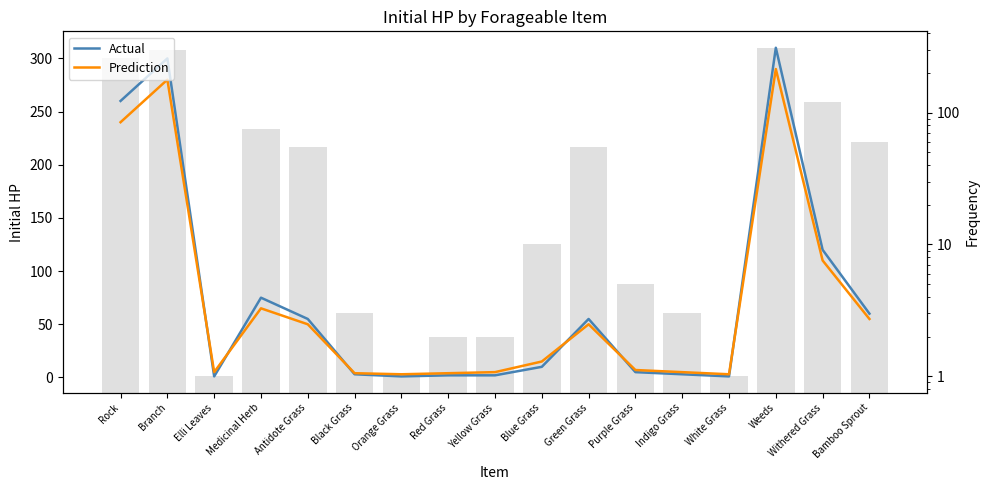

List the labels in order of Prediction value, largest first.

Weeds, Branch, Rock, Withered Grass, Medicinal Herb, Bamboo Sprout, Antidote Grass, Green Grass, Blue Grass, Purple Grass, Elli Leaves, Yellow Grass, Indigo Grass, Black Grass, Red Grass, Orange Grass, White Grass